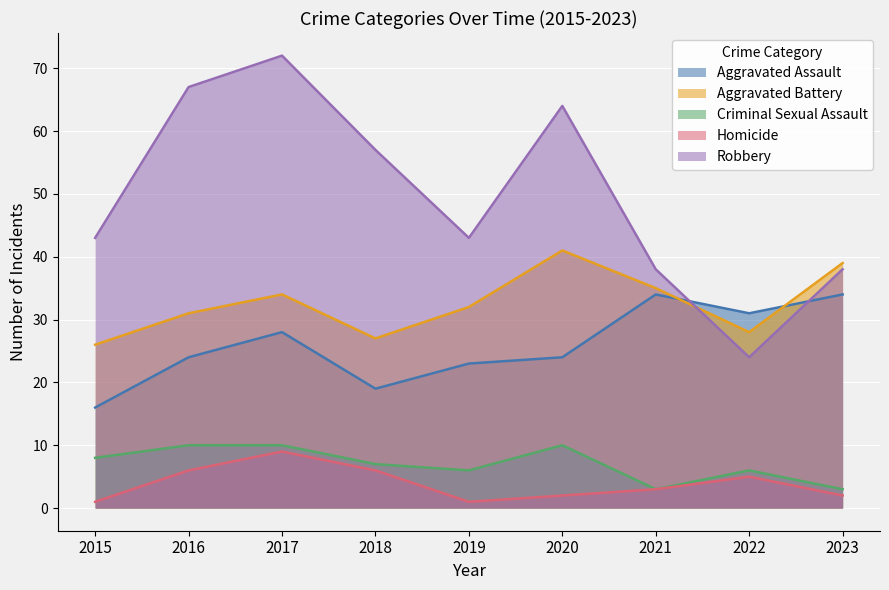

True or false: Criminal Sexual Assault has a value of 8 at 2019.

False